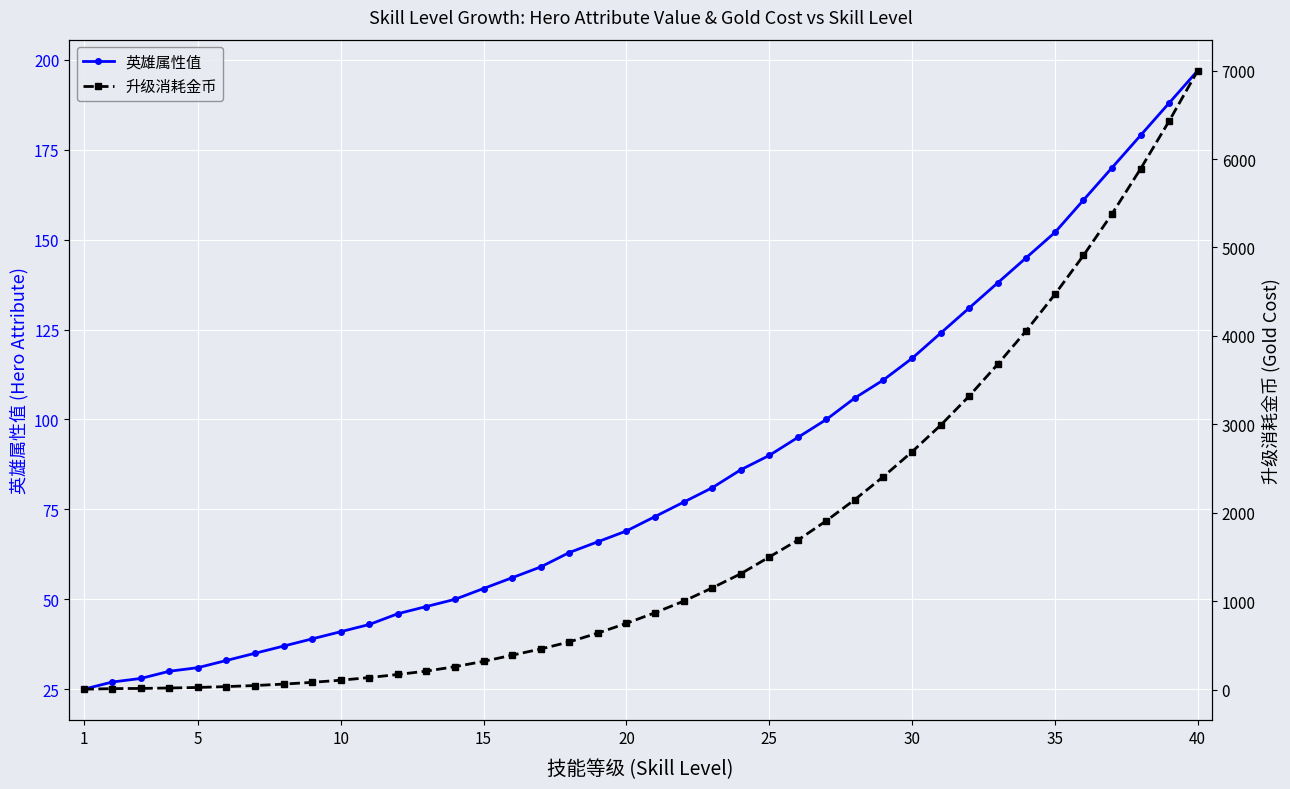

True or false: 英雄属性值 and 升级消耗金币 cross at least once.

True